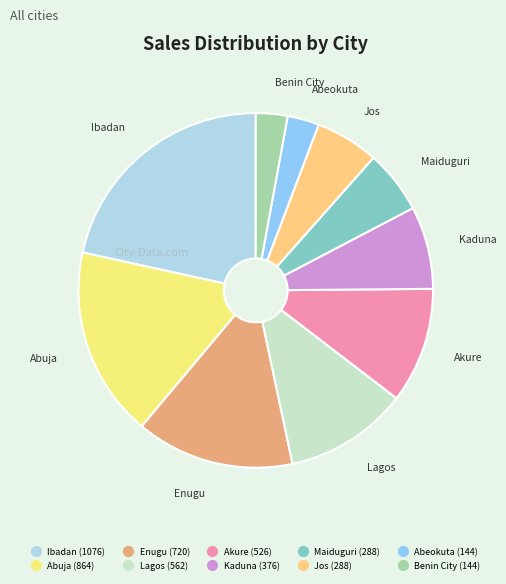

Combined, do Lagos and Maiduguri account for over 50%?

No